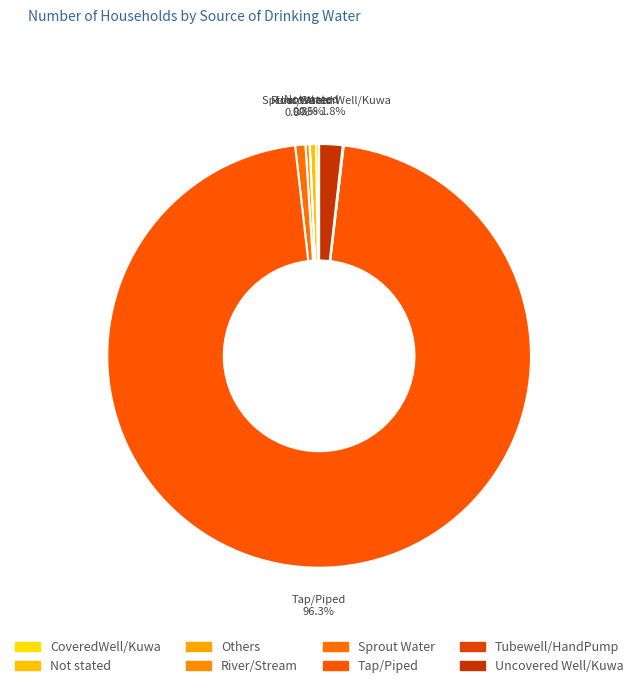

What portion of the pie excludes CoveredWell/Kuwa?

99.8%